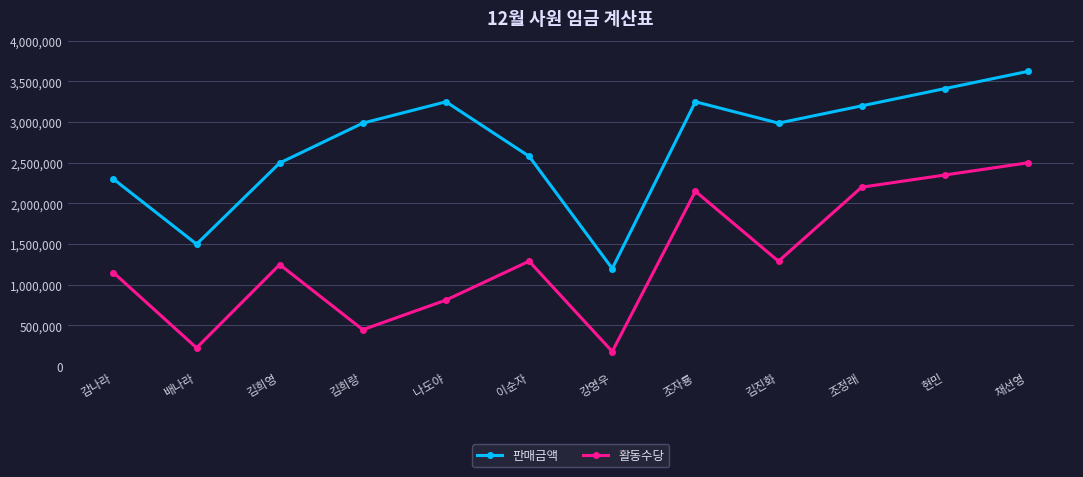

Reading left to right, list all the values displayed in this chart.

판매금액: 감나라=2300000	배나라=1500000	김희영=2498000	김희랑=2988000	나도야=3250000	이순자=2580000	강영우=1200000	조자룡=3250000	김진화=2988000	조정래=3200000	현민=3412000	채선영=3624000
활동수당: 감나라=1150000	배나라=225000	김희영=1249000	김희랑=448200	나도야=812500	이순자=1290000	강영우=180000	조자룡=2150000	김진화=1290000	조정래=2200000	현민=2350000	채선영=2500000